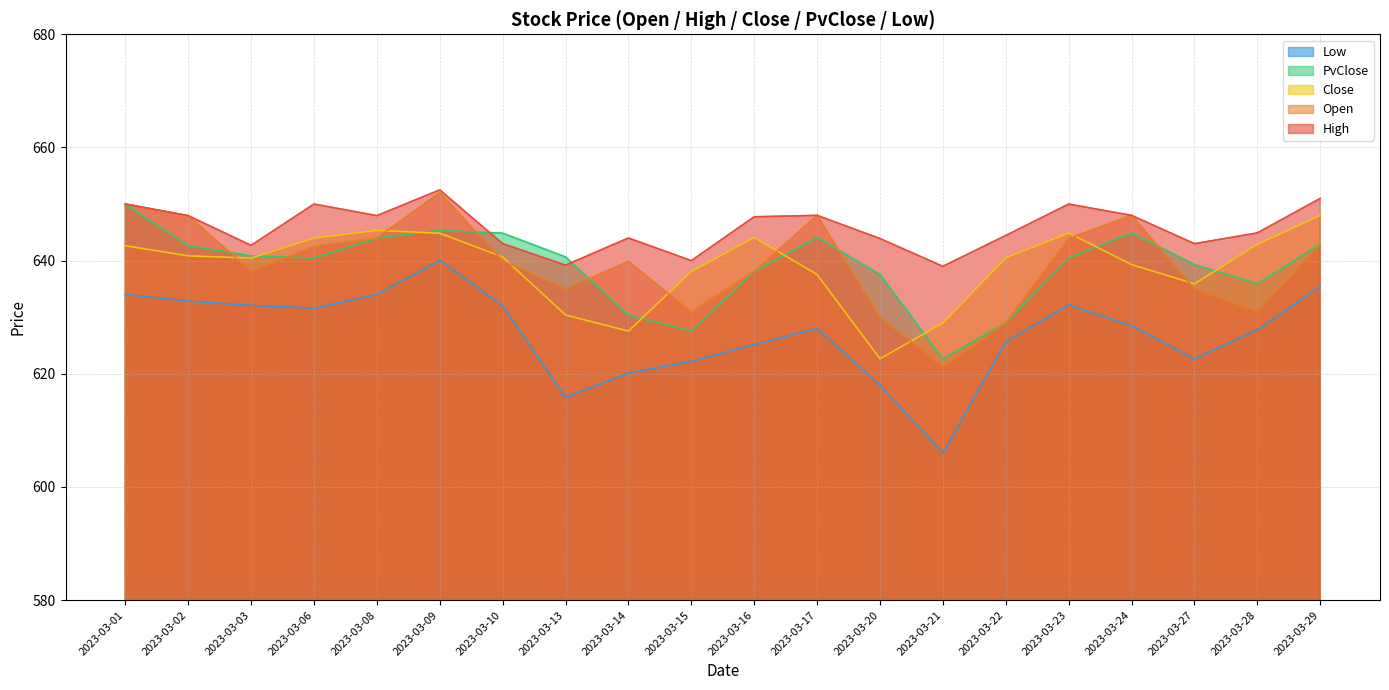

What is the minimum value for PvClose?

622.6